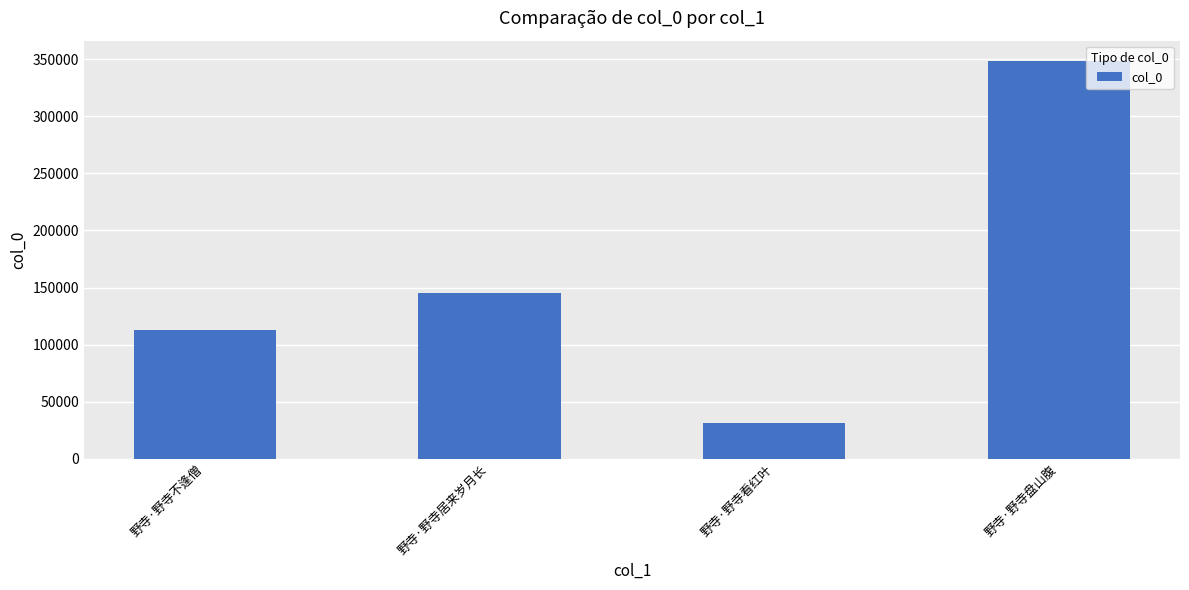

Reading left to right, list all the values displayed in this chart.

野寺·野寺不逢僧=112936	野寺·野寺居来岁月长=145099	野寺·野寺看红叶=31393	野寺·野寺盘山腹=348719